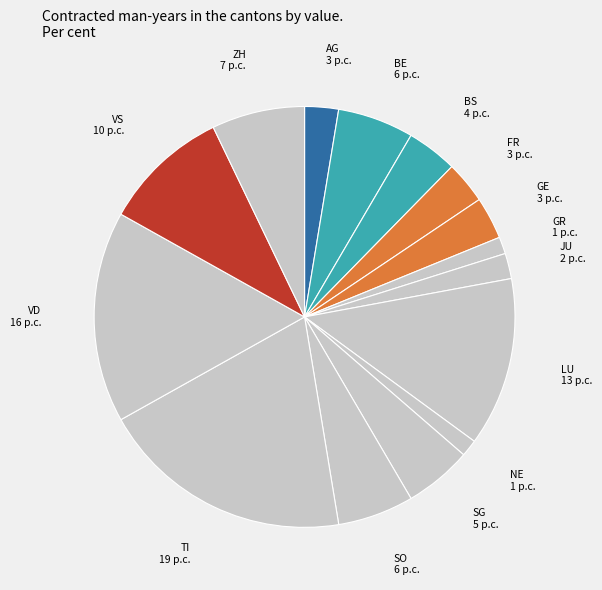

How many slices are in this pie chart?

15